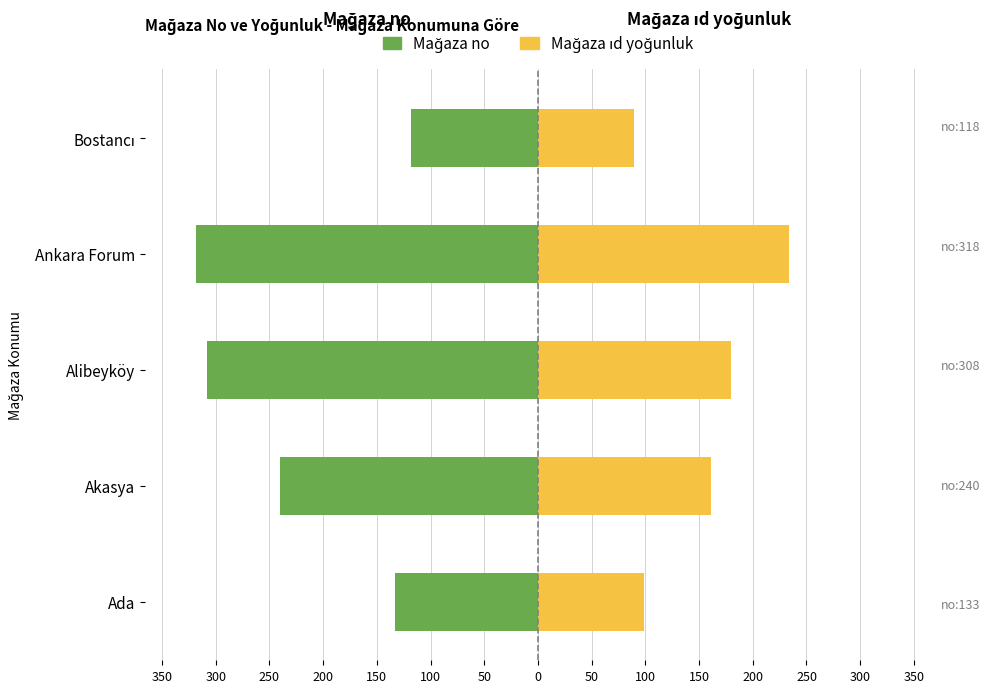

The value of Mağaza no at Bostancı is -158. True or false?

False